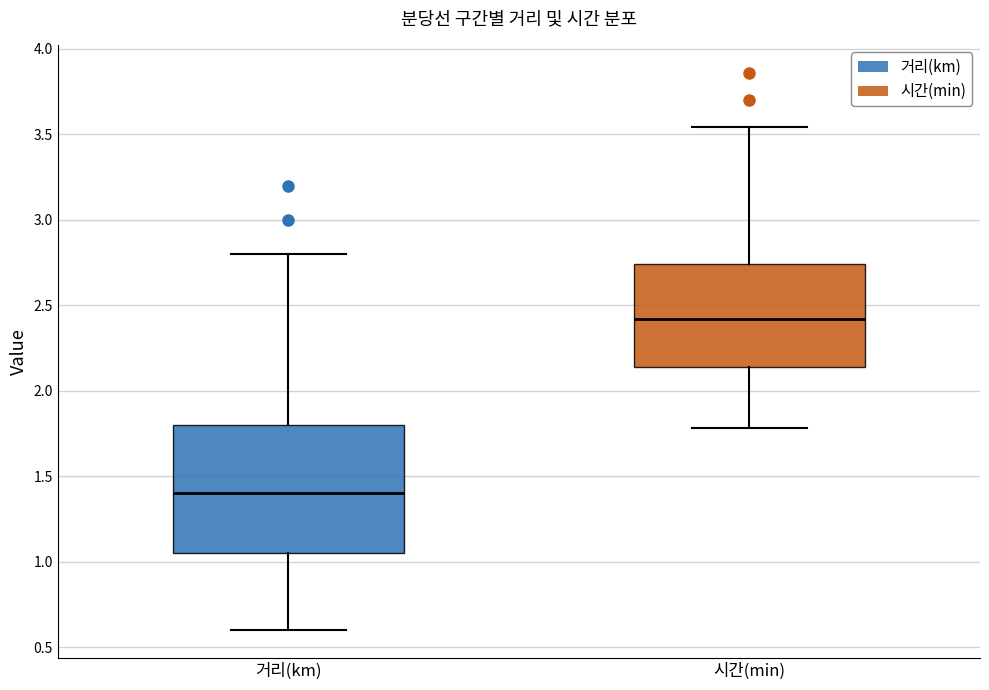

Which box's median line is the lowest?

거리(km)